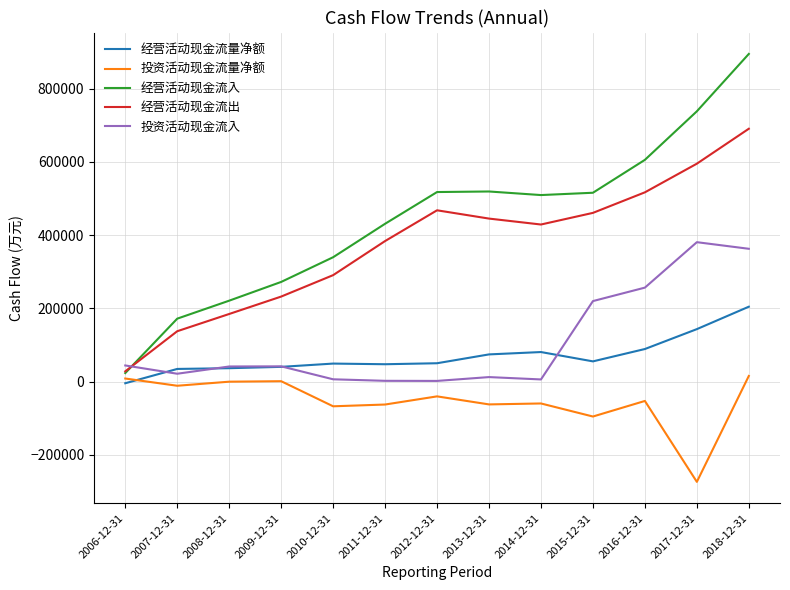

Which category has the highest value across all series?

2018-12-31